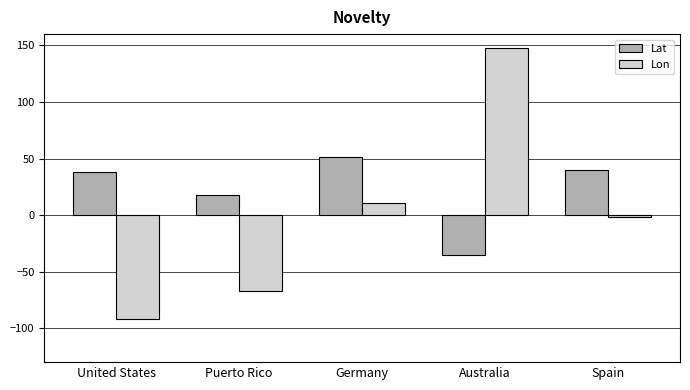

Reading left to right, transcribe all the data shown in this chart.

Lat: 38.0	18.0	51.1	-35.7	39.6
Lon: -91.4	-67.0	10.5	148.2	-1.3